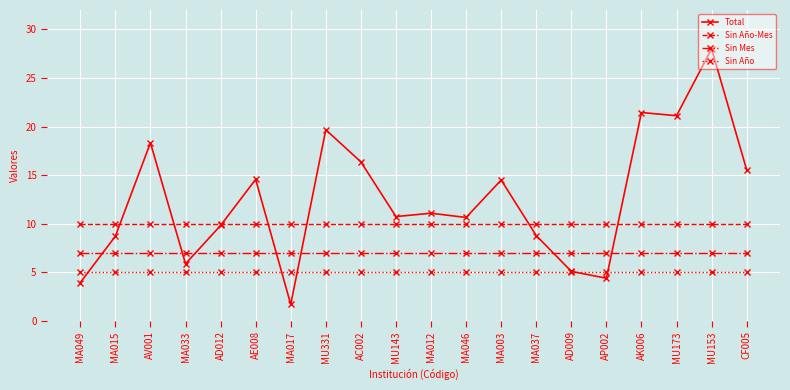

Rank the series at MA015 from highest to lowest value.

Sin Año-Mes, Total, Sin Mes, Sin Año